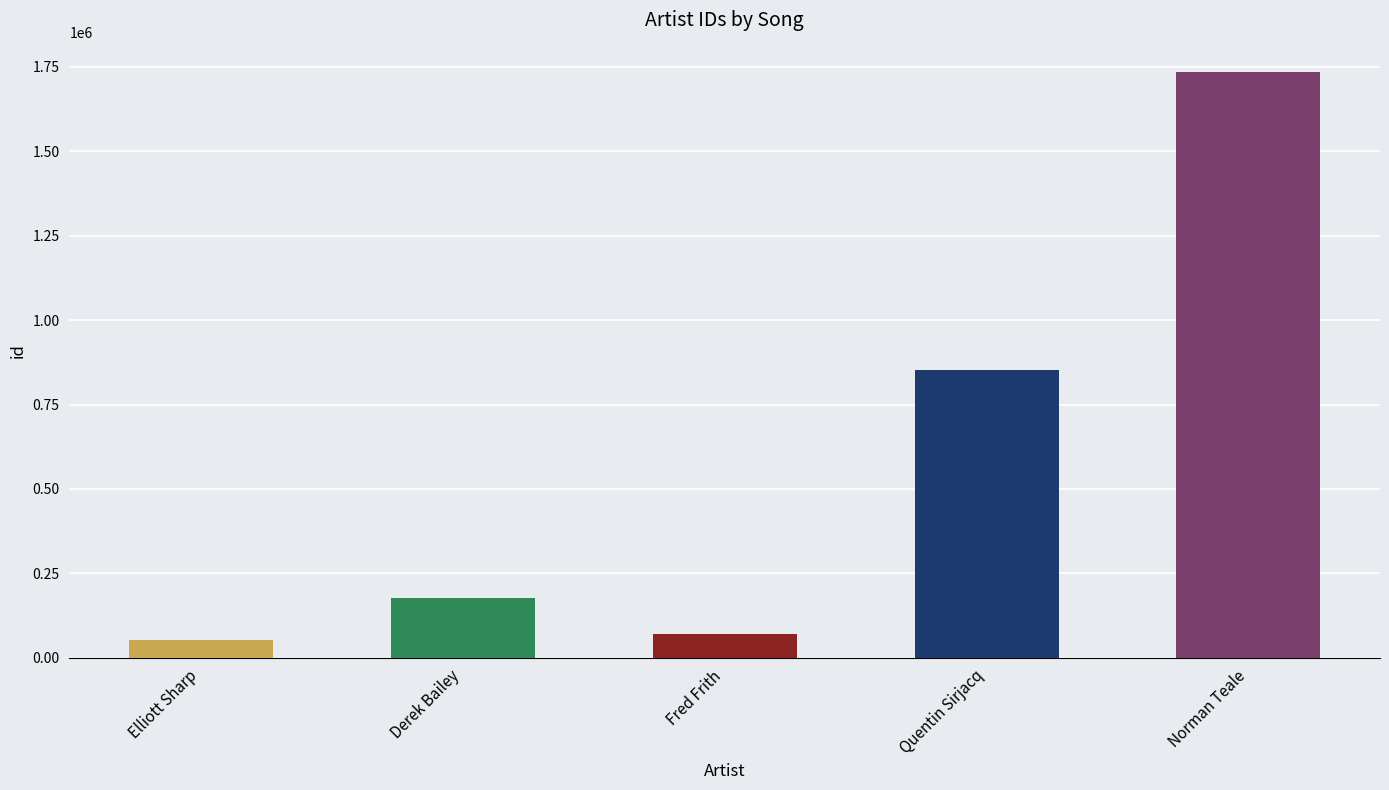

What is the greatest value displayed?

1734388